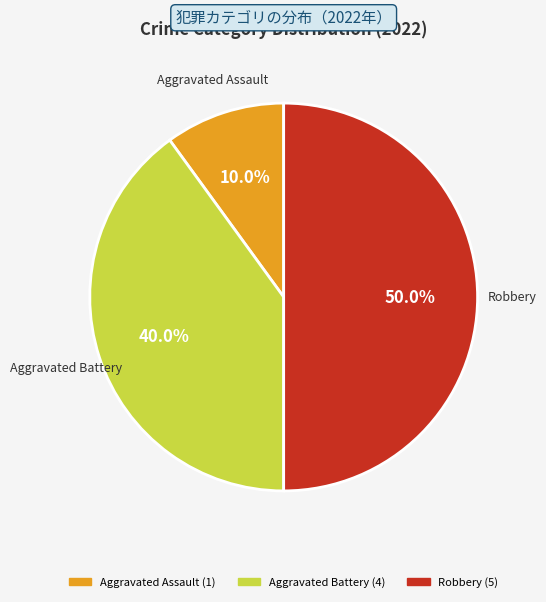

Which has a higher value, Aggravated Battery or Aggravated Assault?

Aggravated Battery